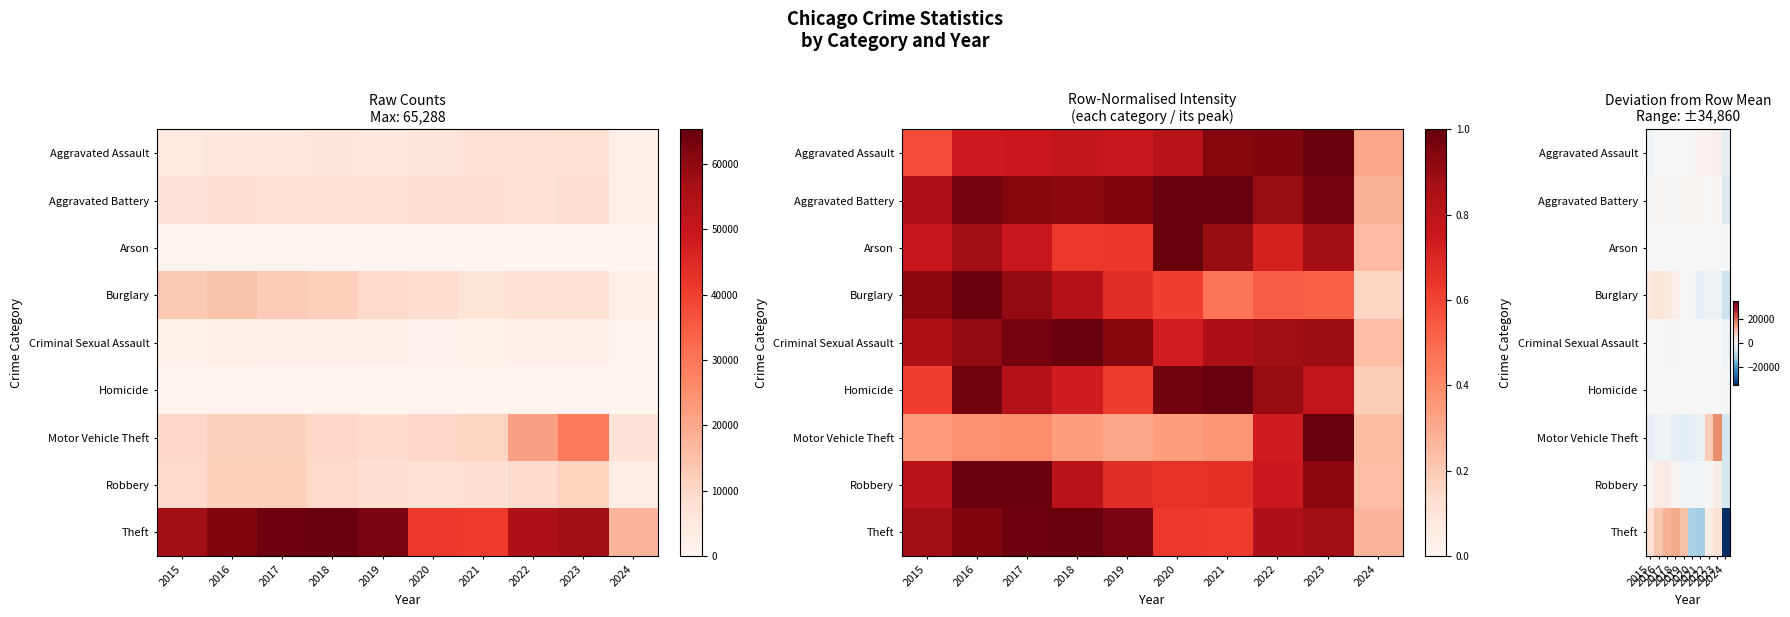

Rank the categories by Burglary value from highest to lowest.

2016, 2015, 2017, 2018, 2019, 2020, 2022, 2023, 2021, 2024